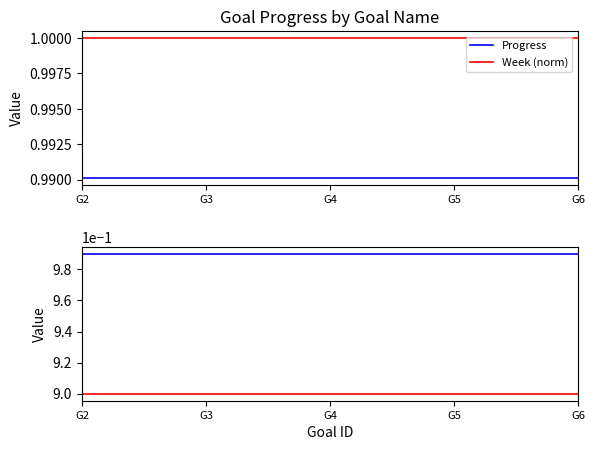

What is the value of the Week (scaled) point at the 4th from the left?

0.9